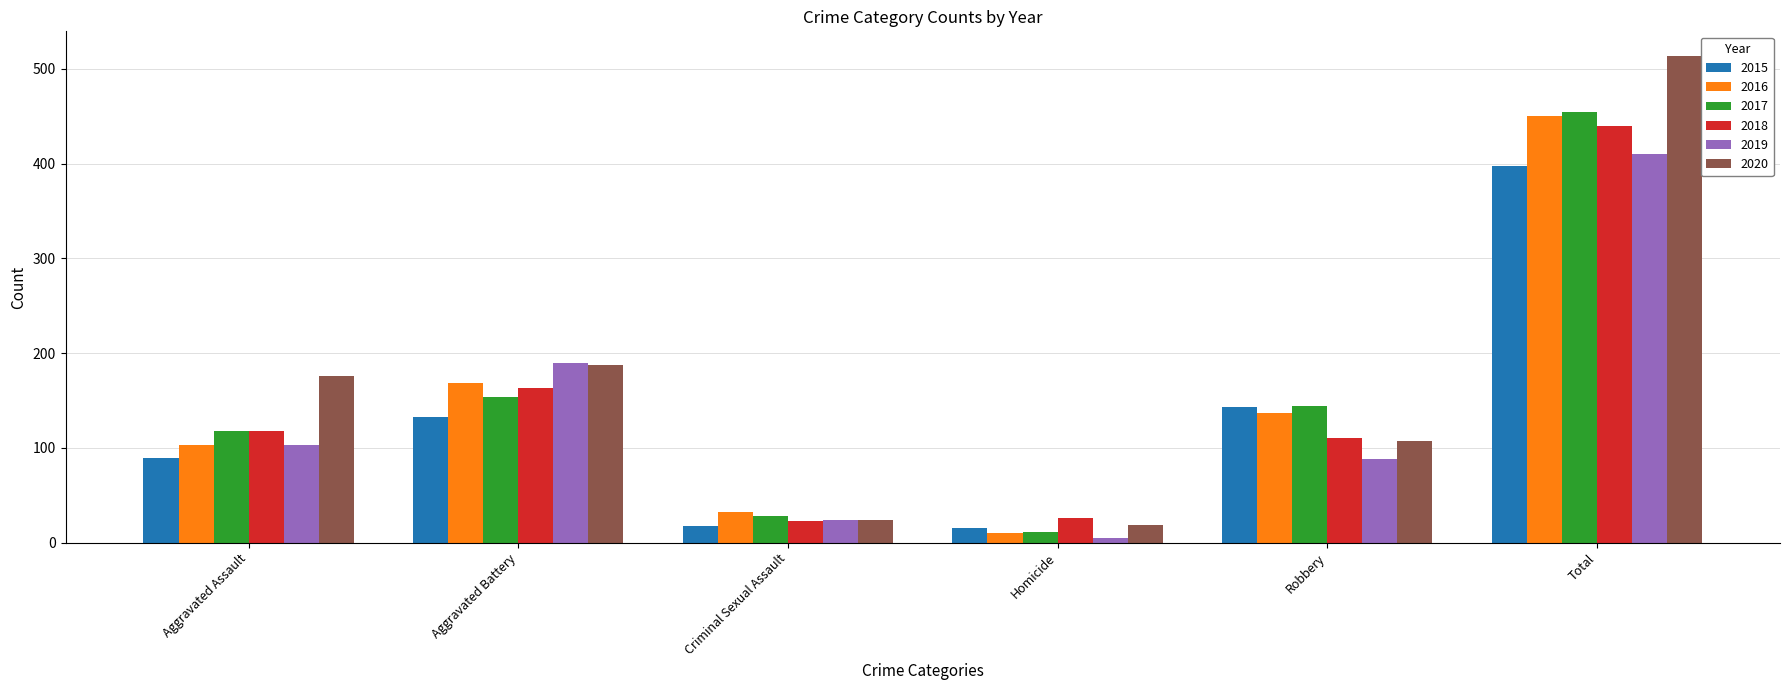

What is the sum of the 2015 values at Robbery and Criminal Sexual Assault?

161